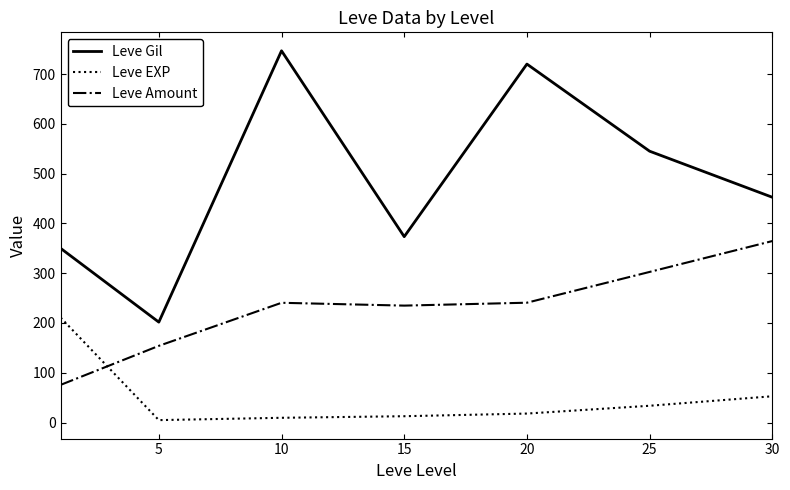

What is the maximum value for Leve Amount?

364.5